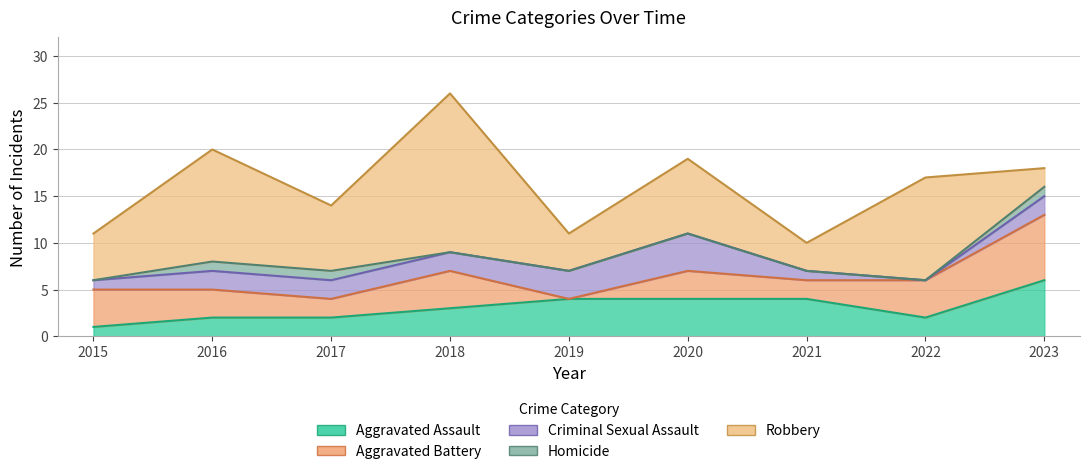

Does the chart have visible grid lines?

Yes